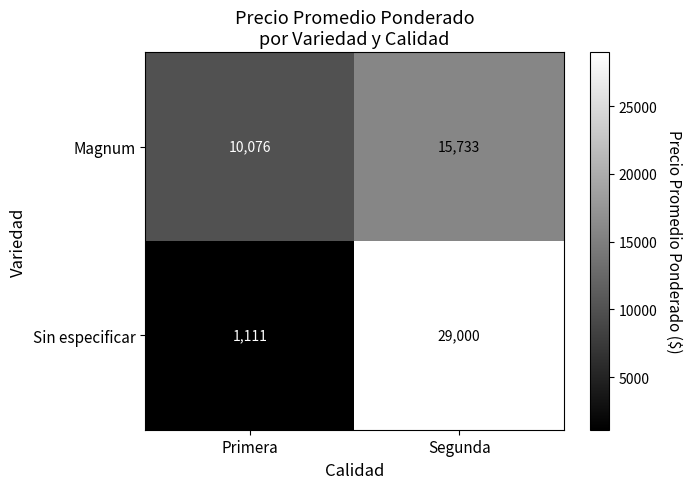

At which category does the chart reach its minimum across all series?

Primera